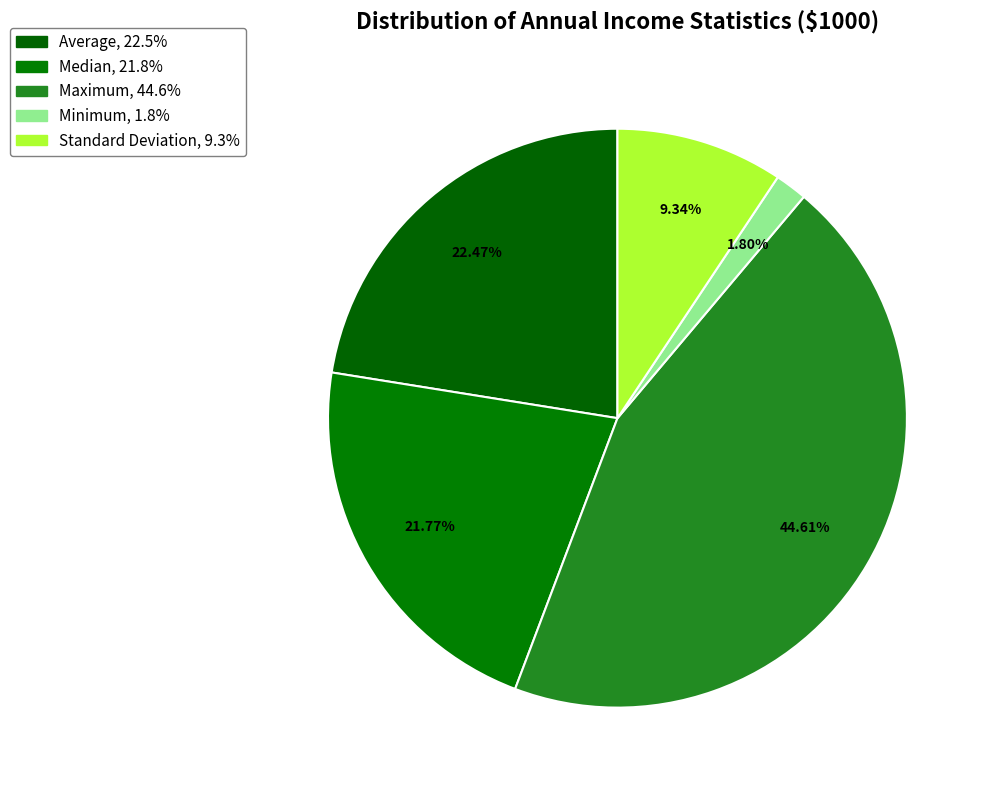

How many slices are in this pie chart?

5